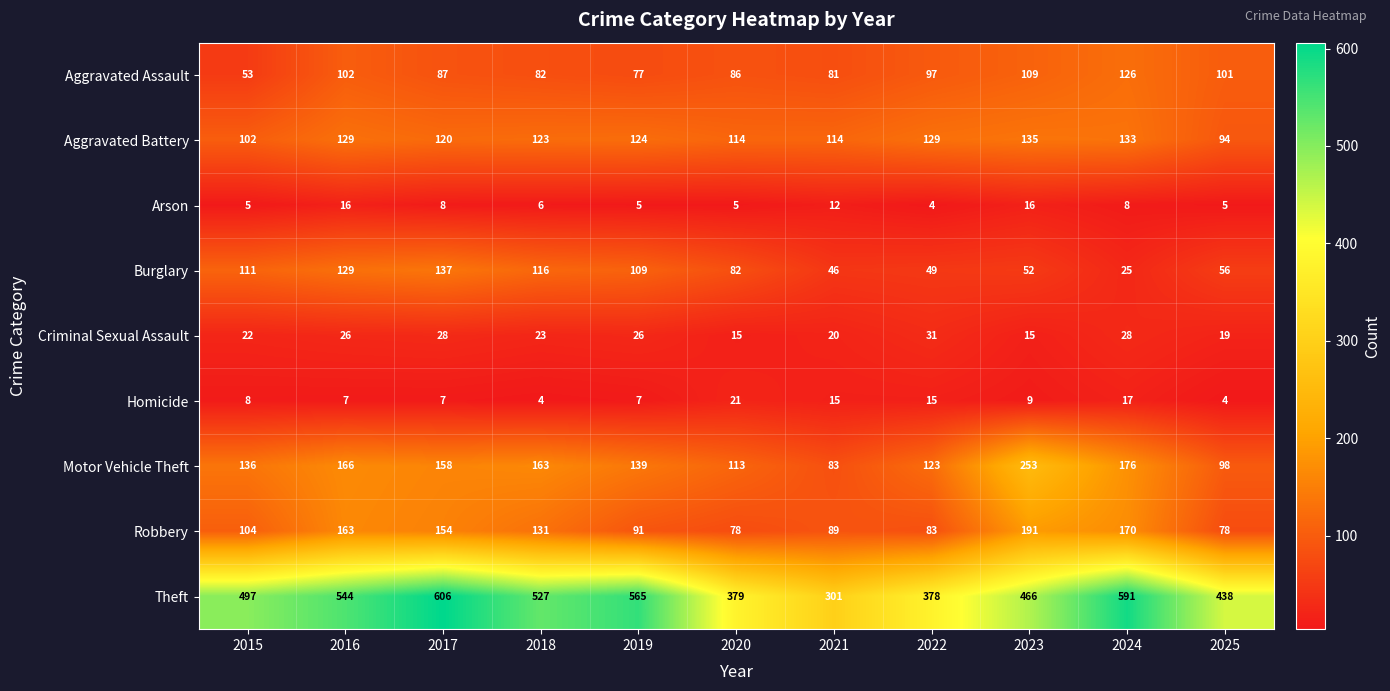

Rank the series at 2023 from lowest to highest value.

Homicide, Criminal Sexual Assault, Arson, Burglary, Aggravated Assault, Aggravated Battery, Robbery, Motor Vehicle Theft, Theft